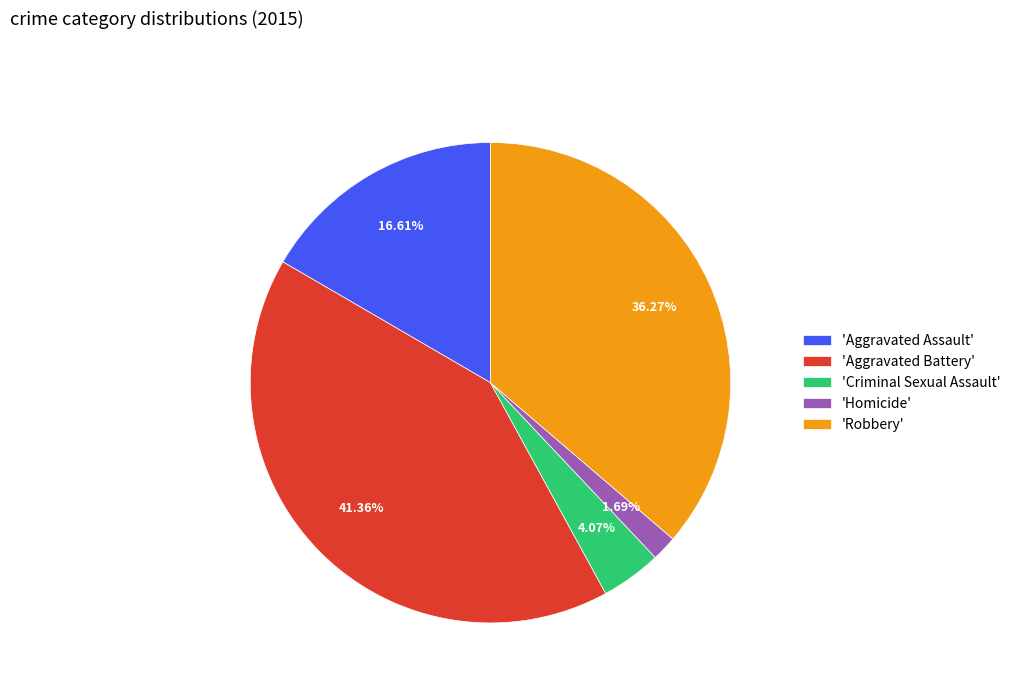

What is the largest slice in the pie chart?

'Aggravated Battery'